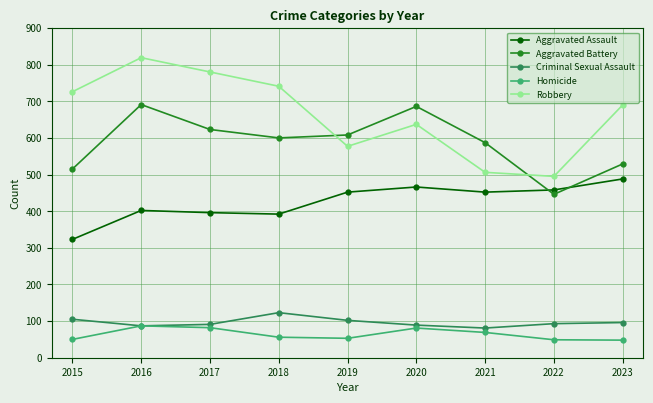

Is the value of Criminal Sexual Assault at 2015 greater than the value of Aggravated Assault at 2017?

No